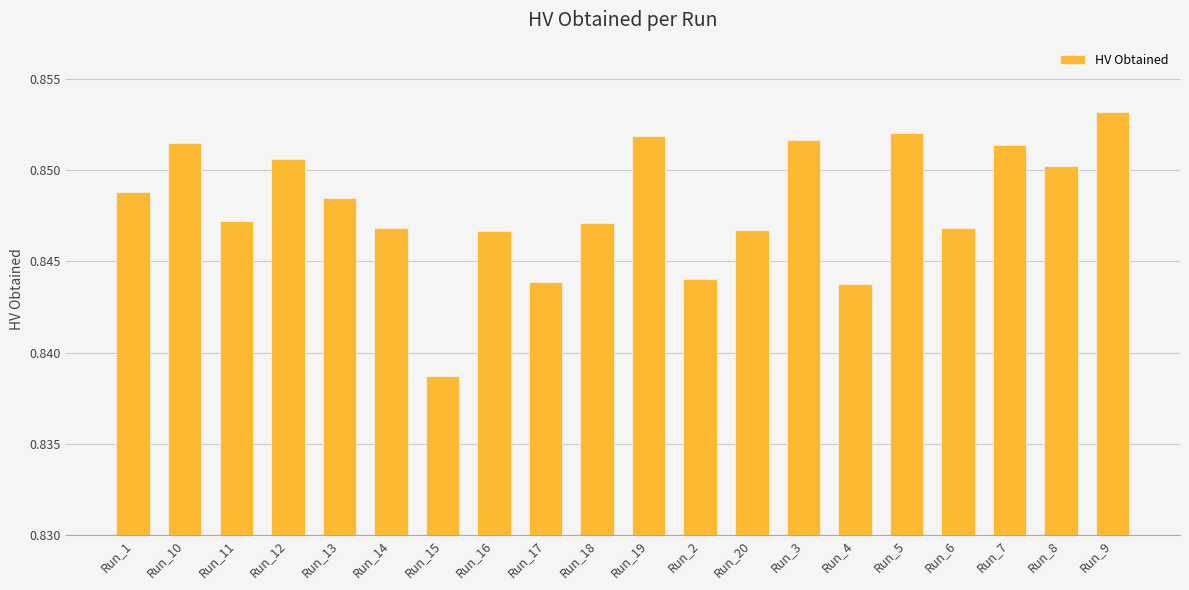

At which label is the value closest to 0?

Run_15